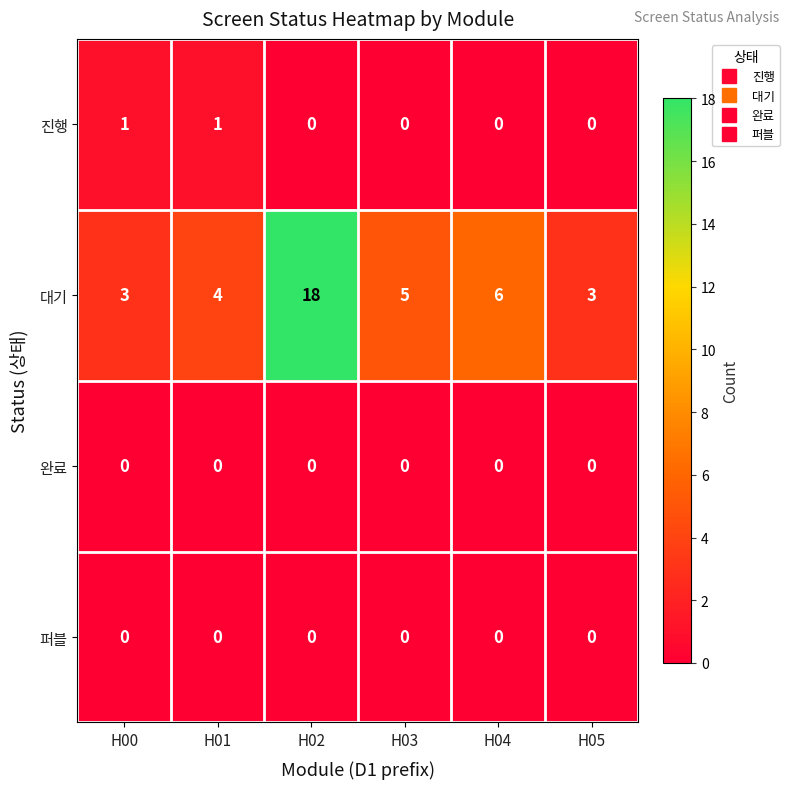

Count the 진행 values in the range 0 to 1.

6